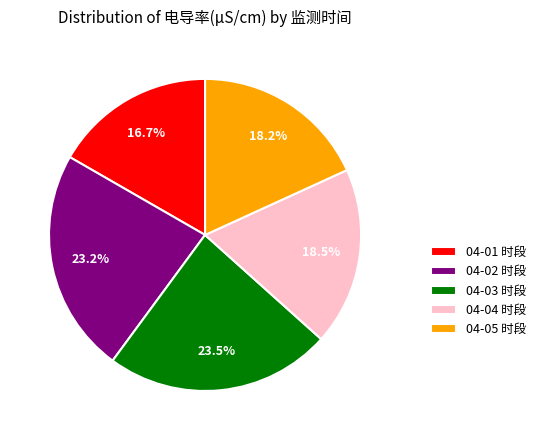

Approximately how many times larger is the value at 04-01 时段 compared to 04-04 时段?

0.9